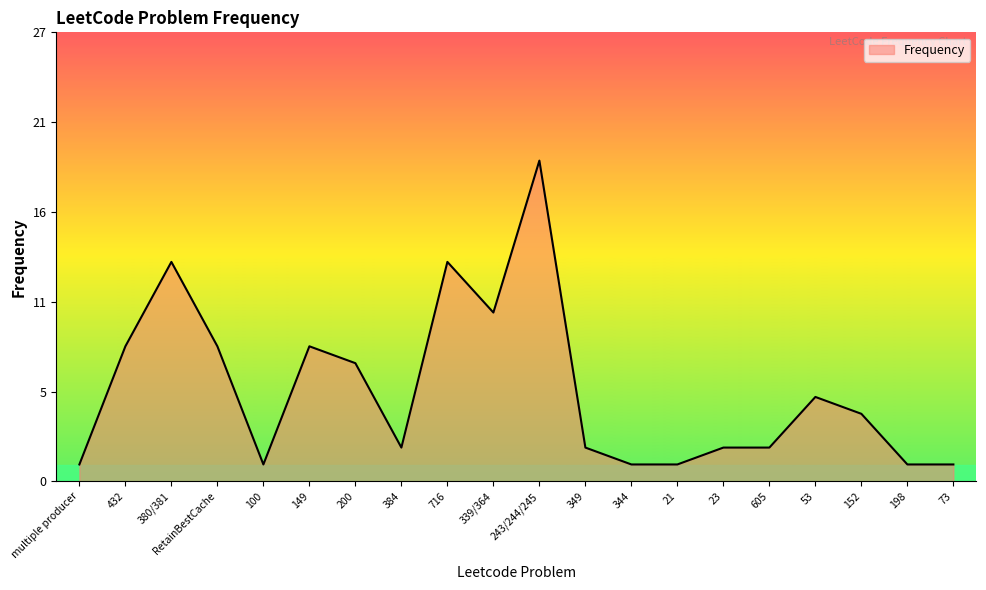

List the labels in order of value, largest first.

243/244/245, 380/381, 716, 339/364, 432, RetainBestCache, 149, 200, 53, 152, 384, 349, 23, 605, multiple producer, 100, 344, 21, 198, 73